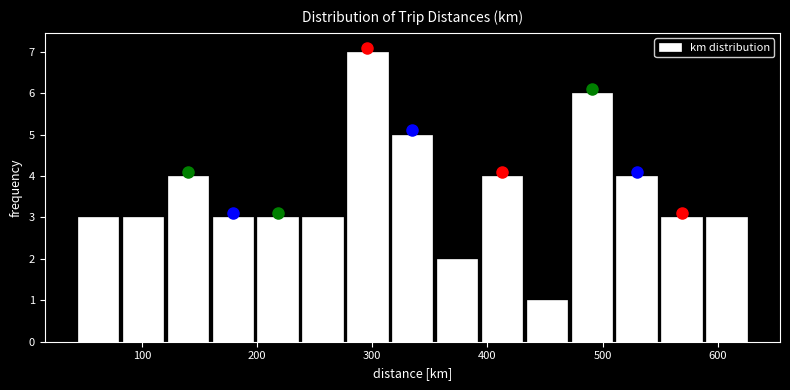

Read against the x-axis, roughly where is the centre of the tallest bar?

300